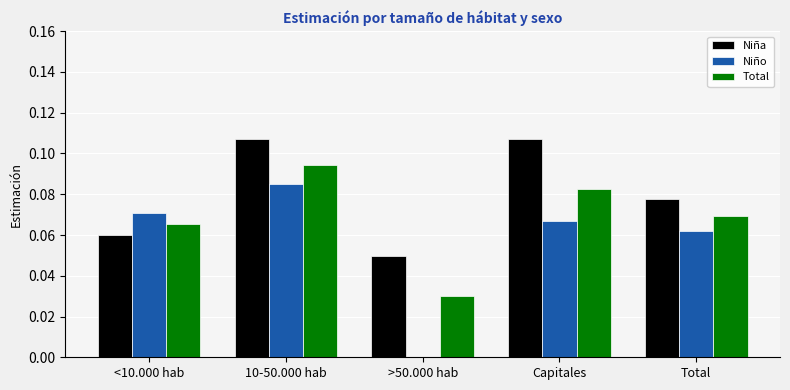

Which series has the largest total across all categories?

Niña